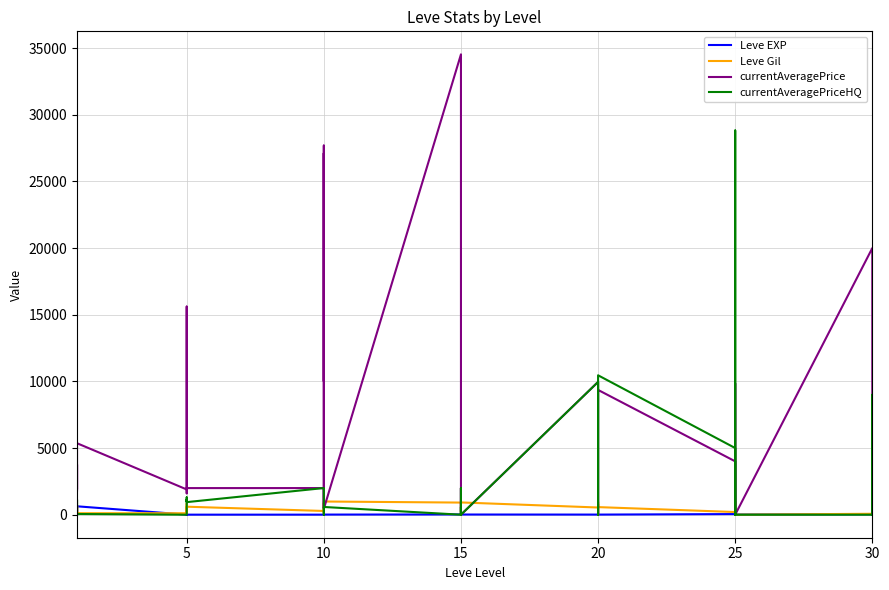

Count the number of data series in this chart.

4